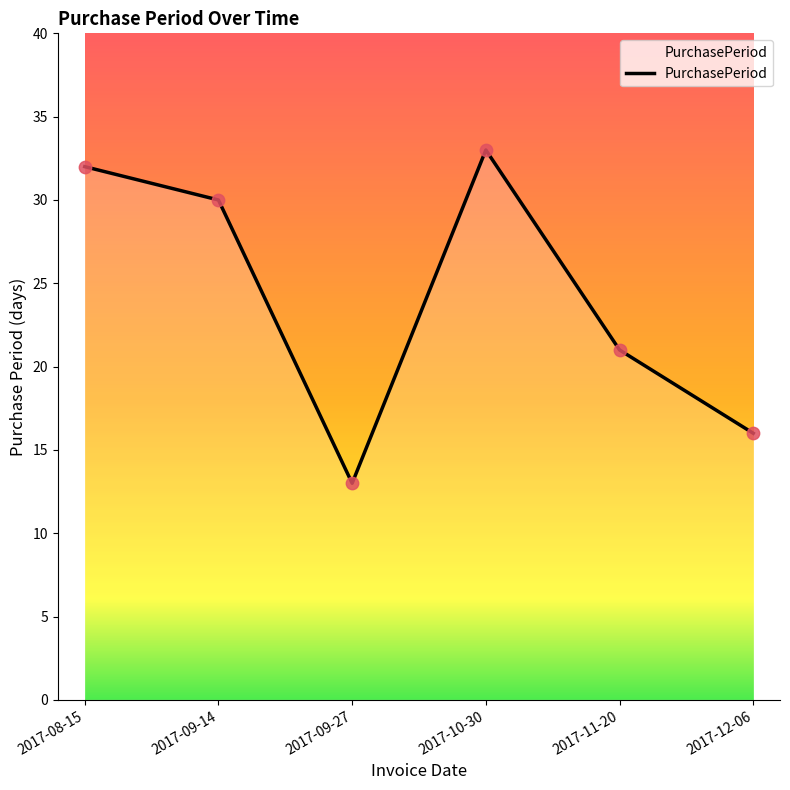

Between 2017-09-27 and 2017-12-06, which is larger?

2017-12-06